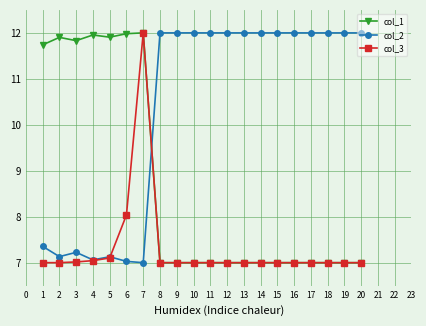

How many values in the col_2 series exceed 11?

13